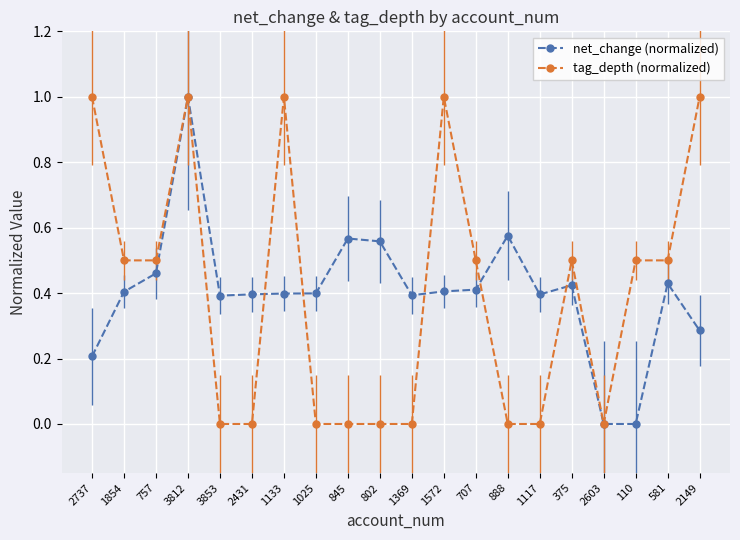

What is the difference between the highest and lowest values at 2149?

0.7